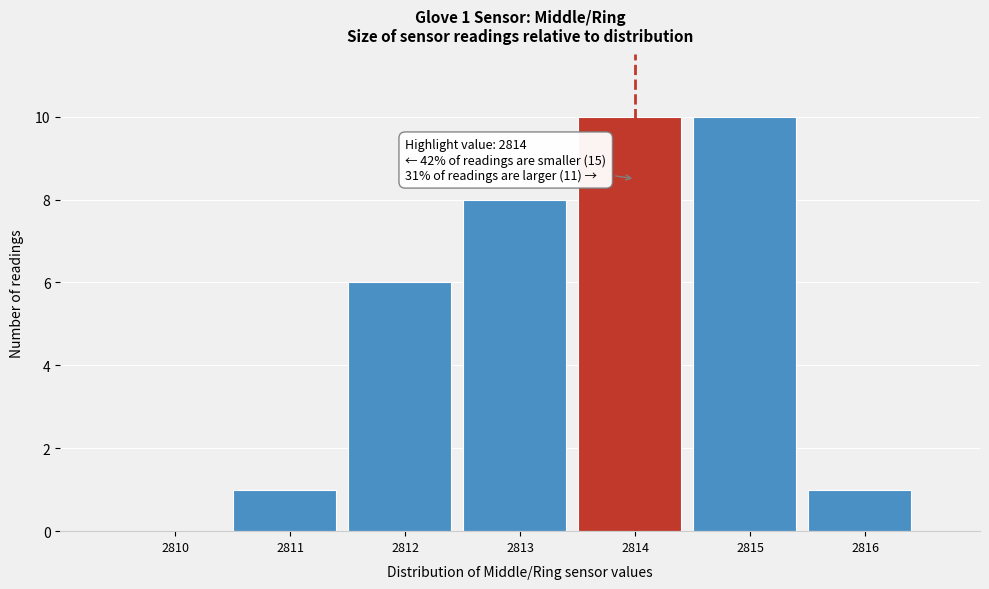

Reading left to right, what are all the values shown in this chart?

2810=0	2811=1	2812=6	2813=8	2814=10	2815=10	2816=1